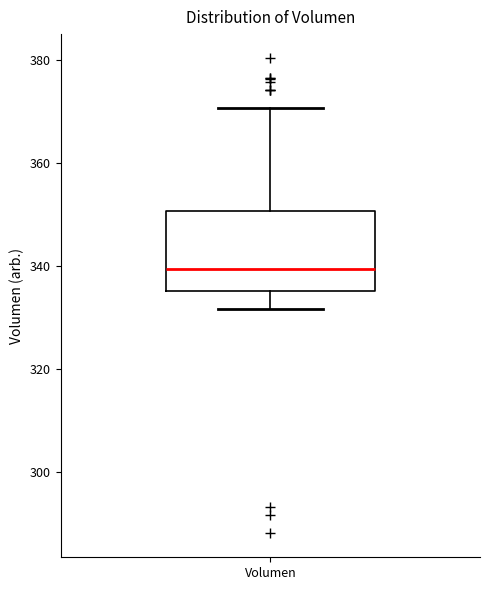

Transcribe this box plot: give where the median line is, the range the box spans, and where the two whiskers end, as read against the y-axis. The values are not printed on the chart, so give them approximately, as read against the axis.

median 340, box 336 to 350, whiskers 332 to 370